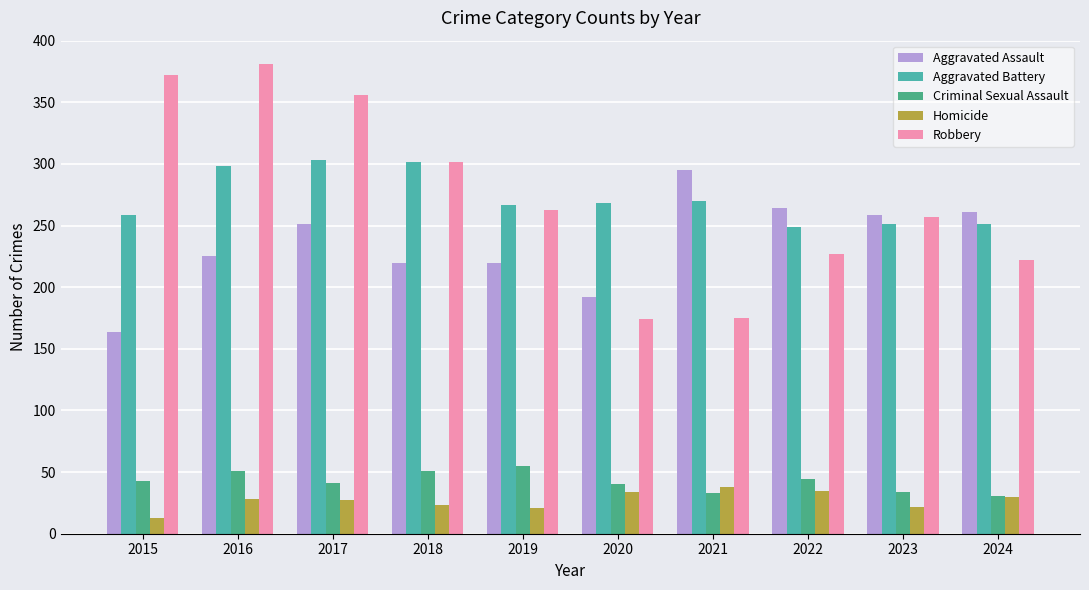

Which has a higher value, 2018 or 2019?

2018